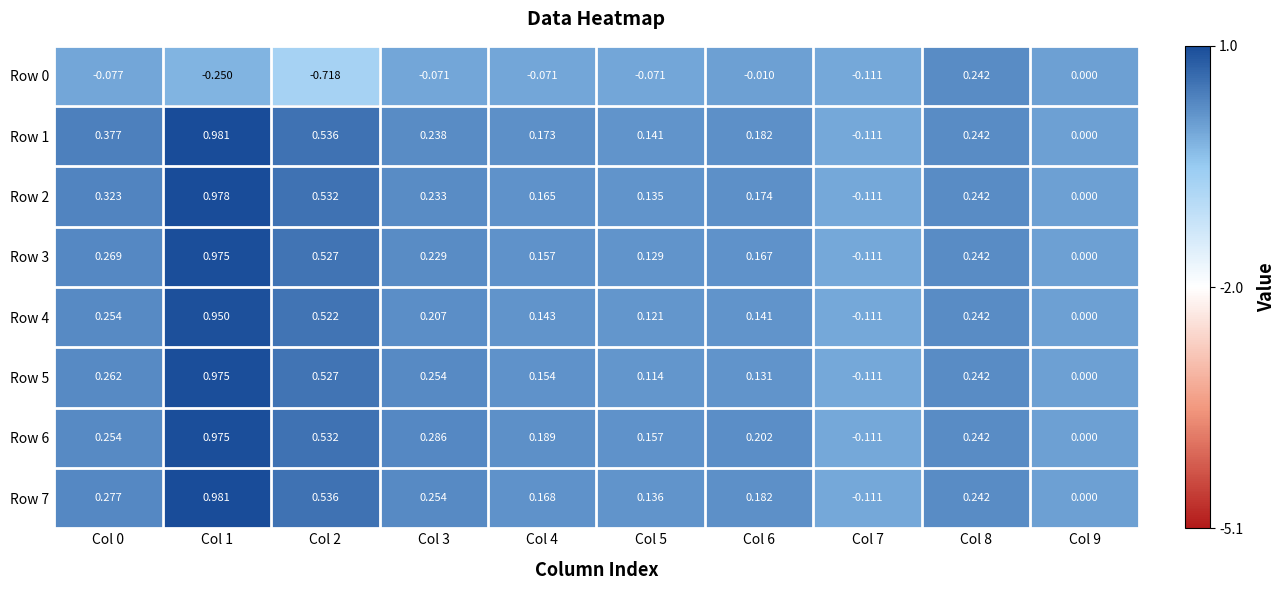

Is the value of Row 3 at Col 3 greater than the value of Row 0 at Col 1?

Yes